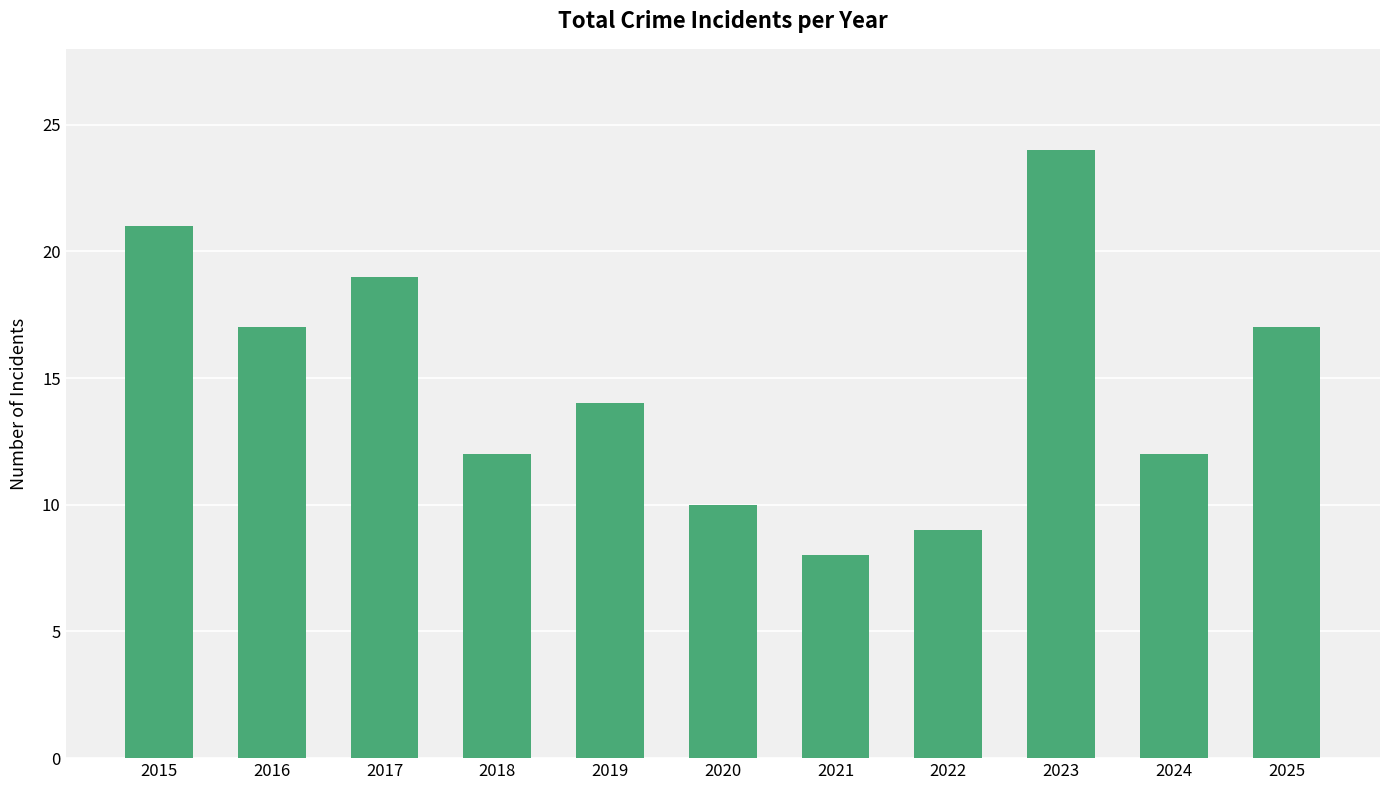

What is the minimum value shown in the chart?

8